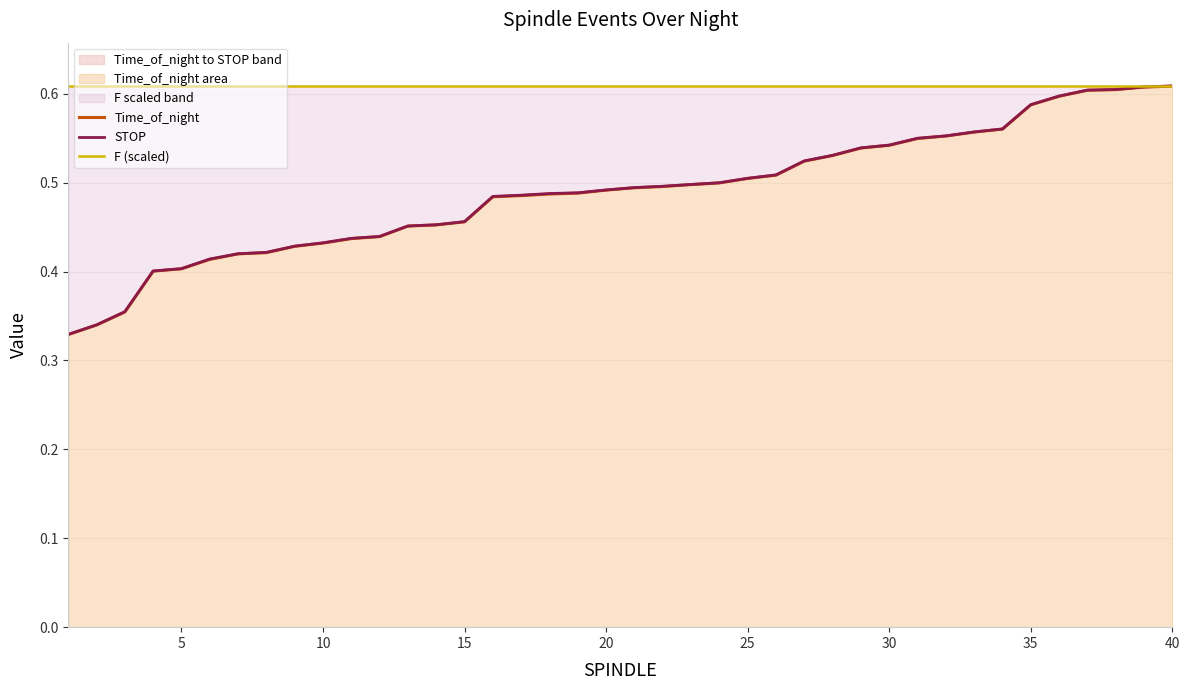

How many lines are shown in the chart?

3